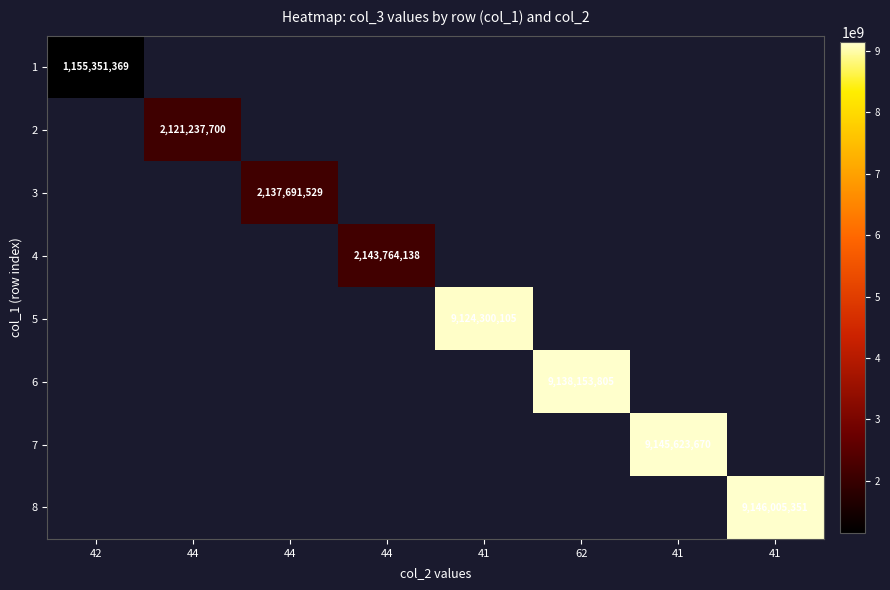

Count the number of categories in the chart.

8